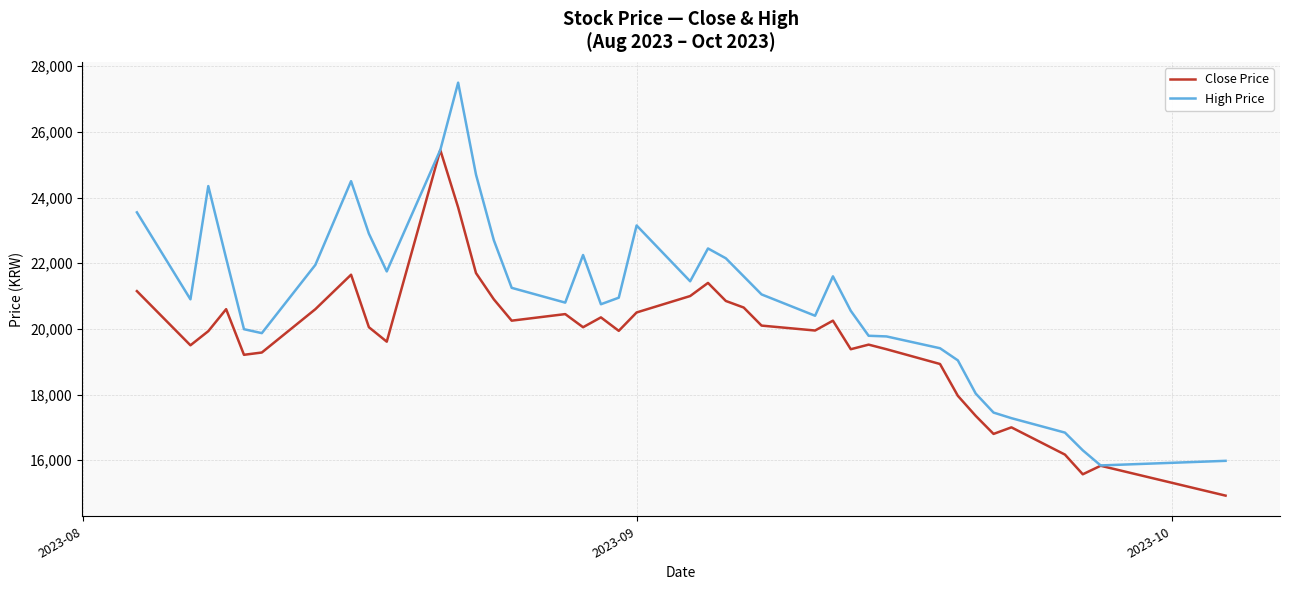

Which series has the widest spread of values?

High Price